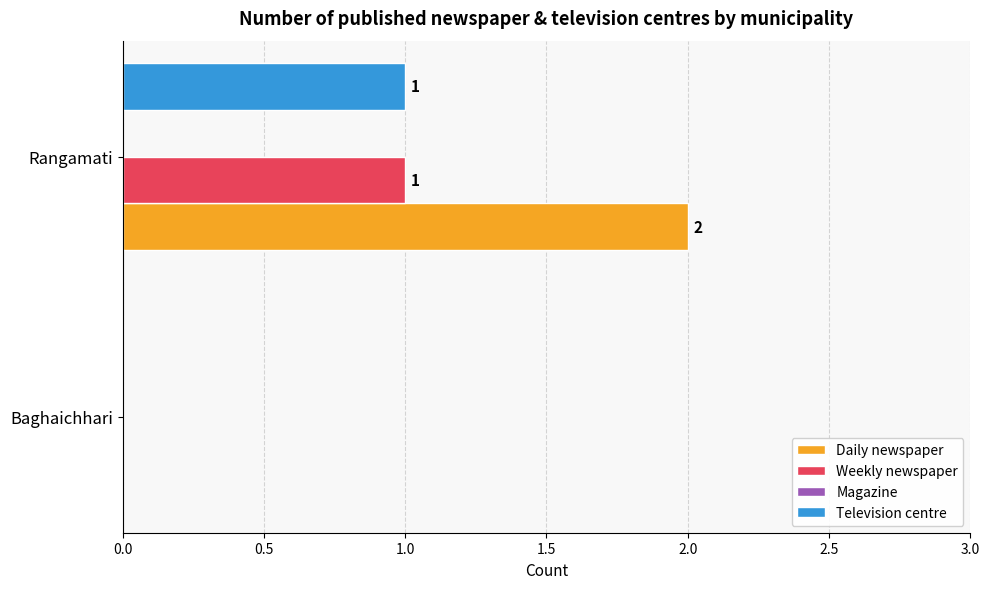

Which series changed the most between Baghaichhari and Rangamati?

Daily newspaper